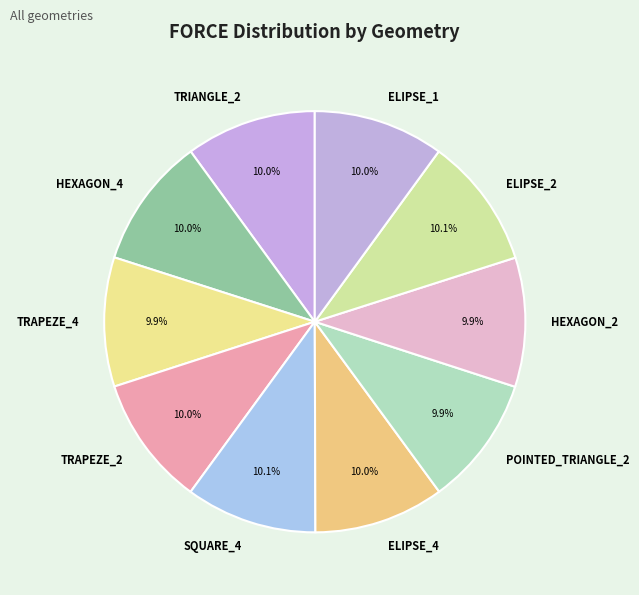

Is the sum of HEXAGON_2 and POINTED_TRIANGLE_2 greater than half?

No